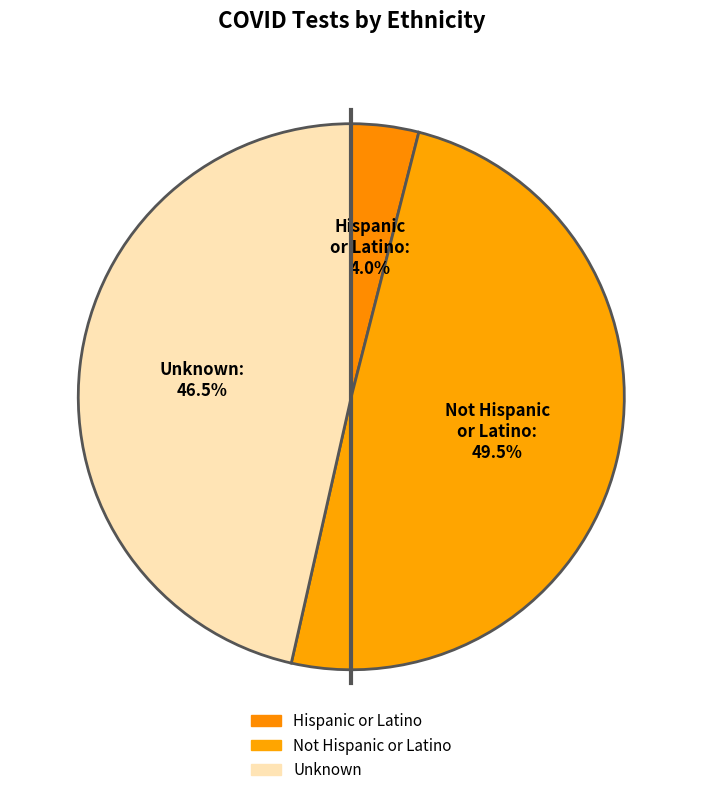

How many segments does this pie chart have?

3